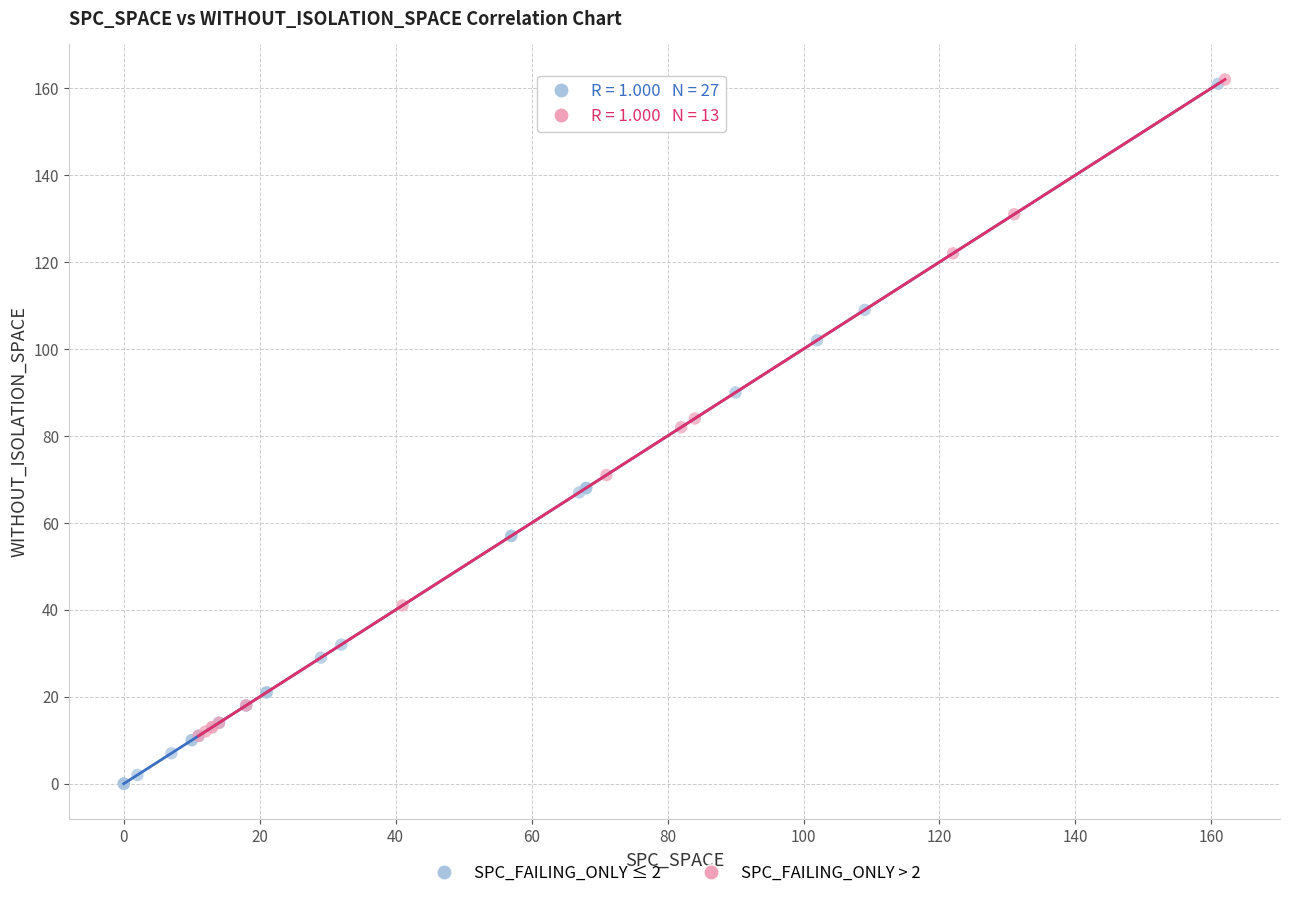

Which series has the largest Y range (max minus min)?

SPC_FAILING_ONLY ≤ 2